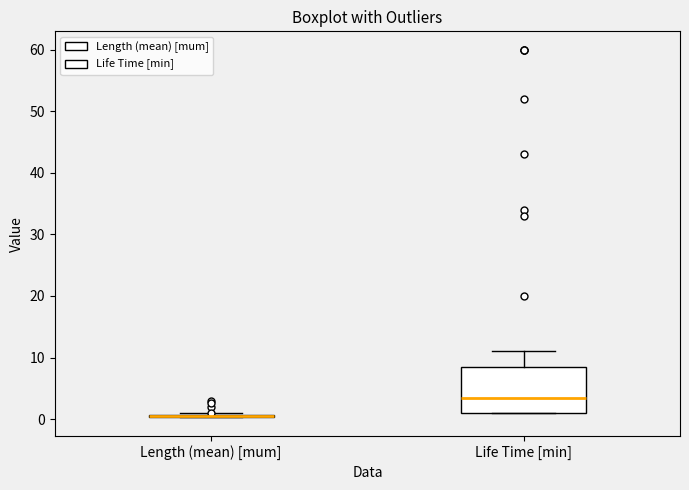

Which box is the tallest, from its lower edge to its upper edge?

Life Time [min]